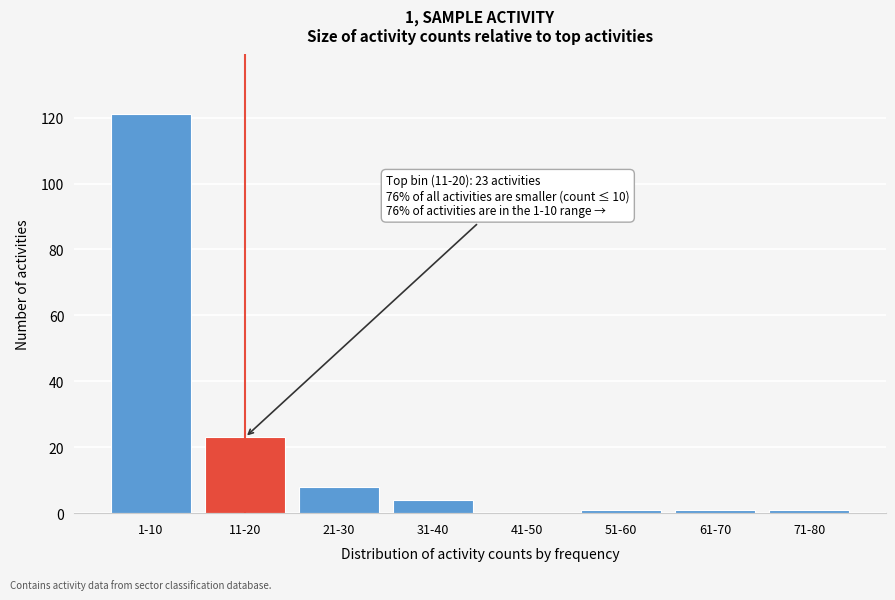

Reading right to left, extract all data points from this chart.

71-80=1	61-70=1	51-60=1	41-50=0	31-40=4	21-30=8	11-20=23	1-10=121